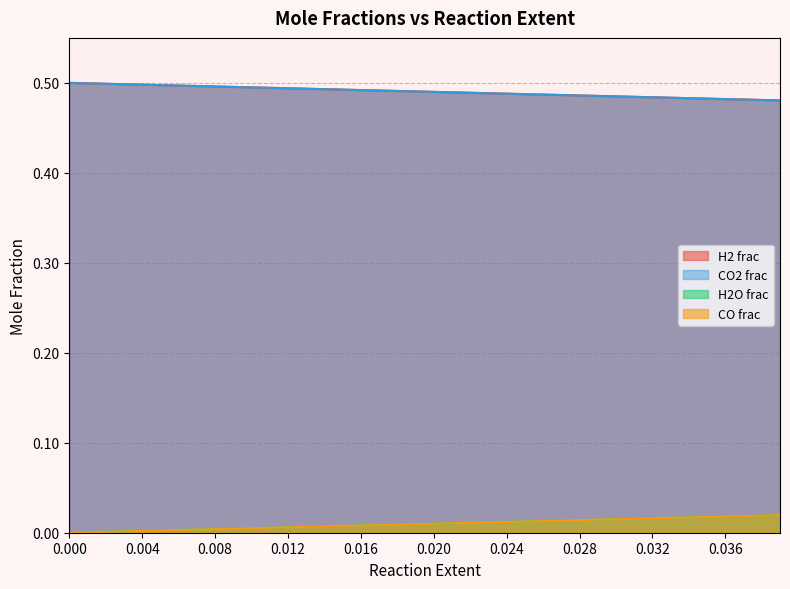

How many lines are shown in the chart?

4